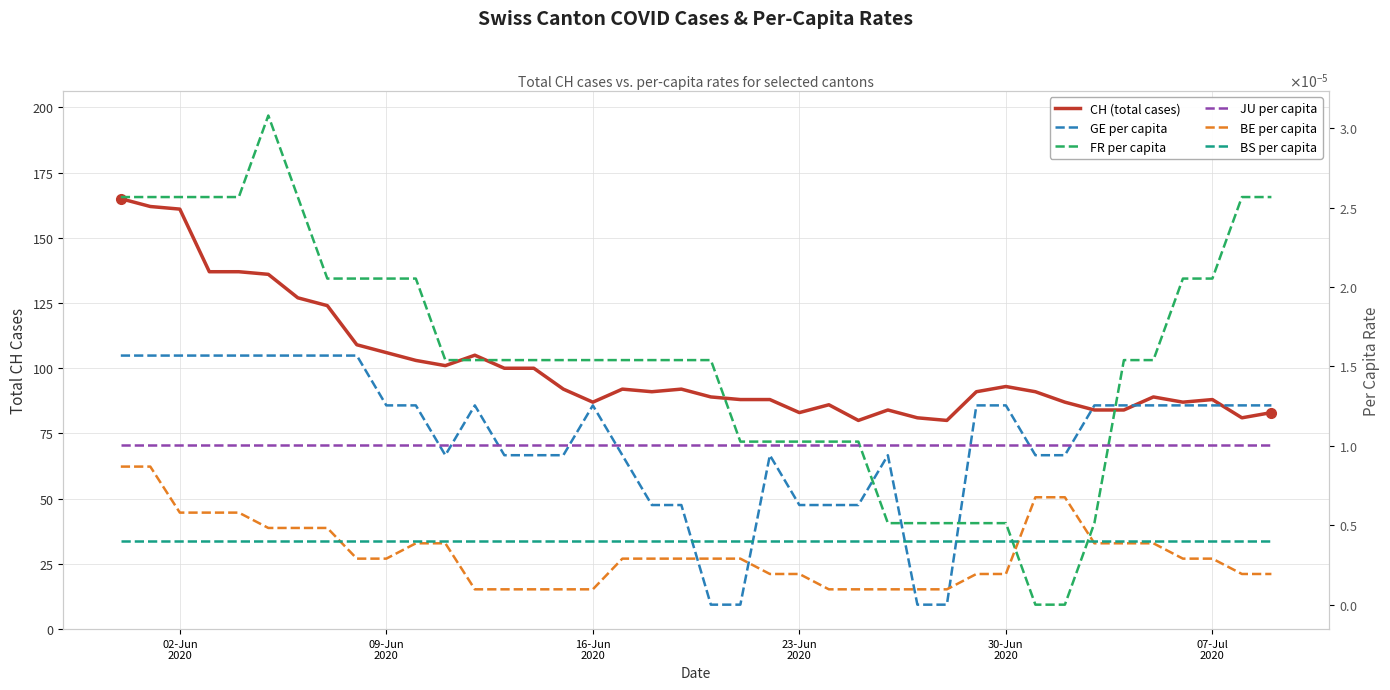

Where is JU per capita nearest to the value 0?

02-Jun
2020